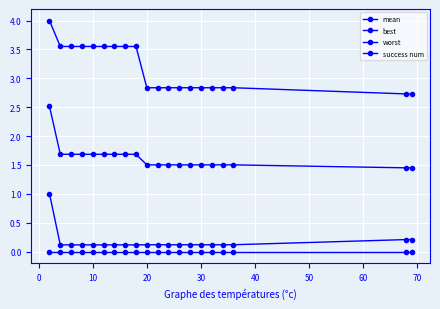

Does the chart have visible grid lines?

Yes